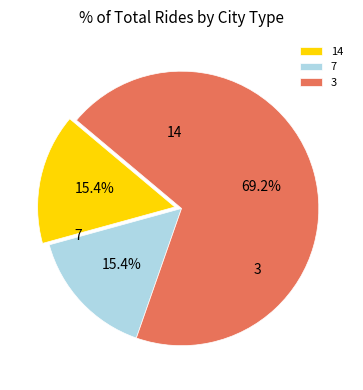

What percentage is the 3 slice, to the nearest percent?

69%